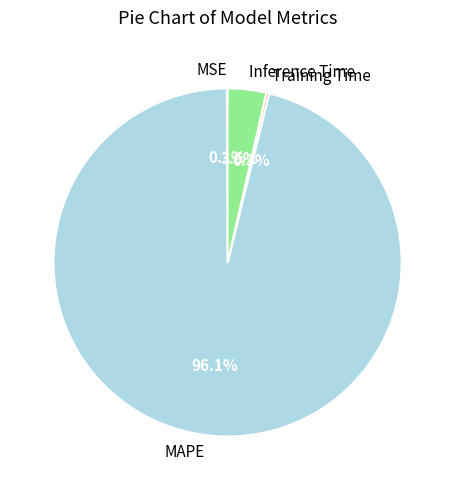

Is there any slice that represents more than half of the pie?

Yes